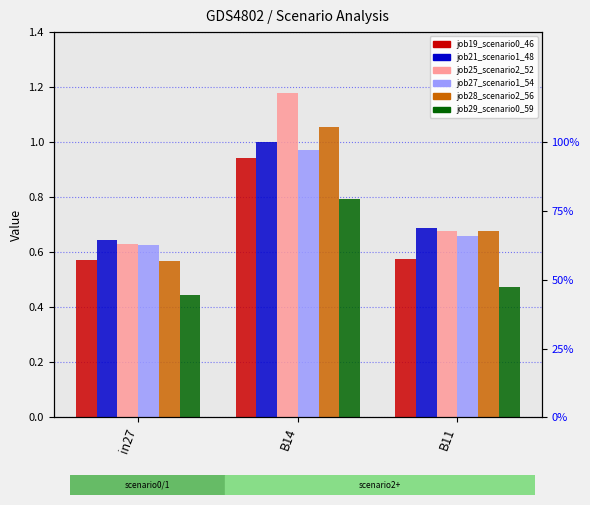

What is the minimum value shown in the chart?

0.4